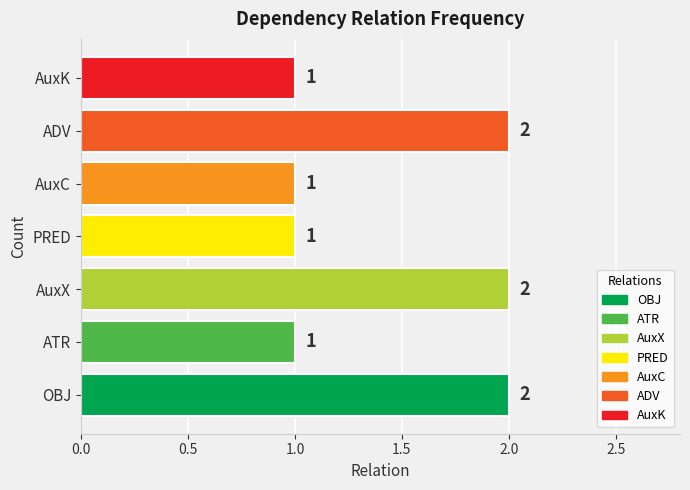

What is the sum of all values?

10